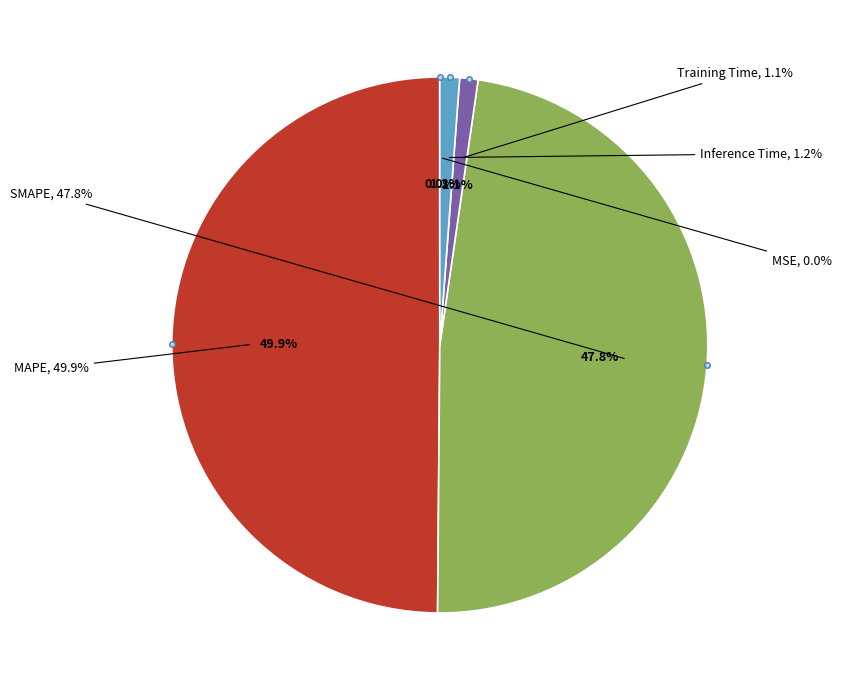

Is it true that MAPE is 50% of the pie?

True